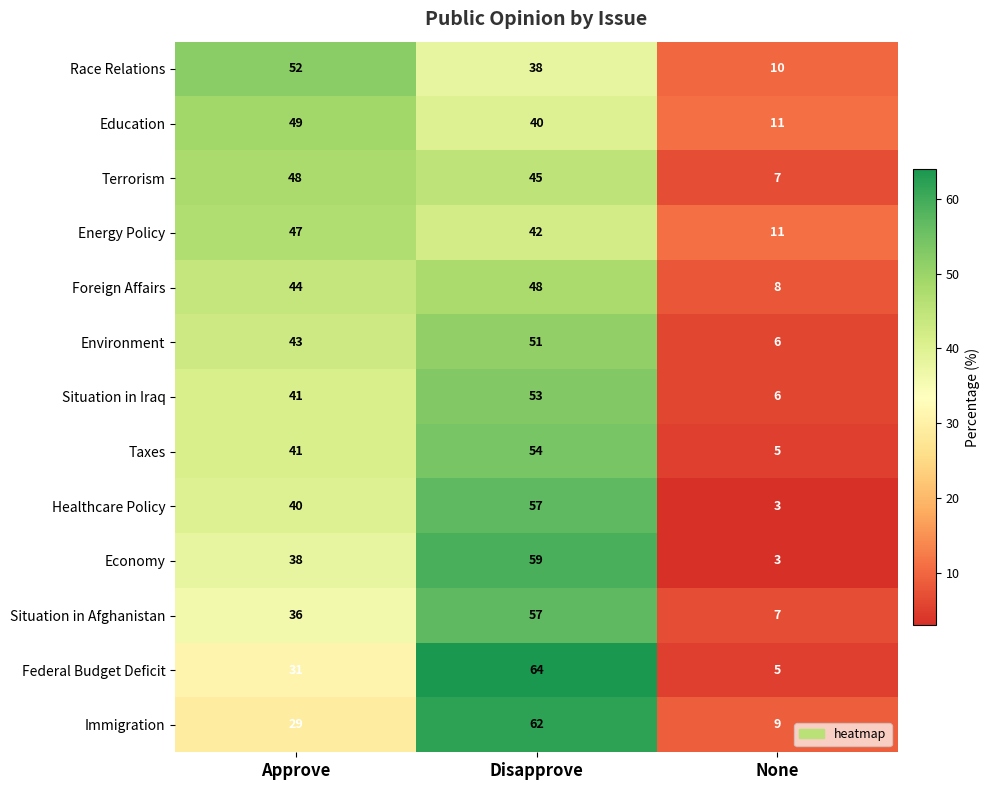

What is the difference between the second highest and minimum values in the Situation in Iraq series?

35